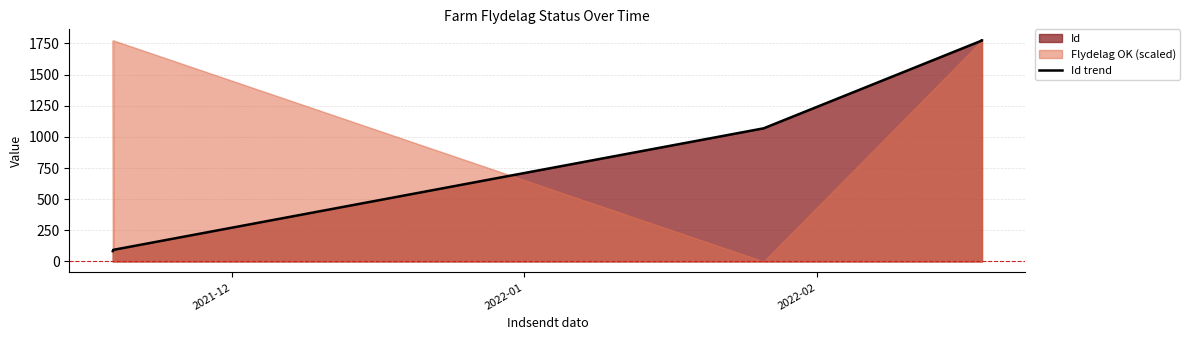

What is the difference between the second highest and second lowest values?

1689